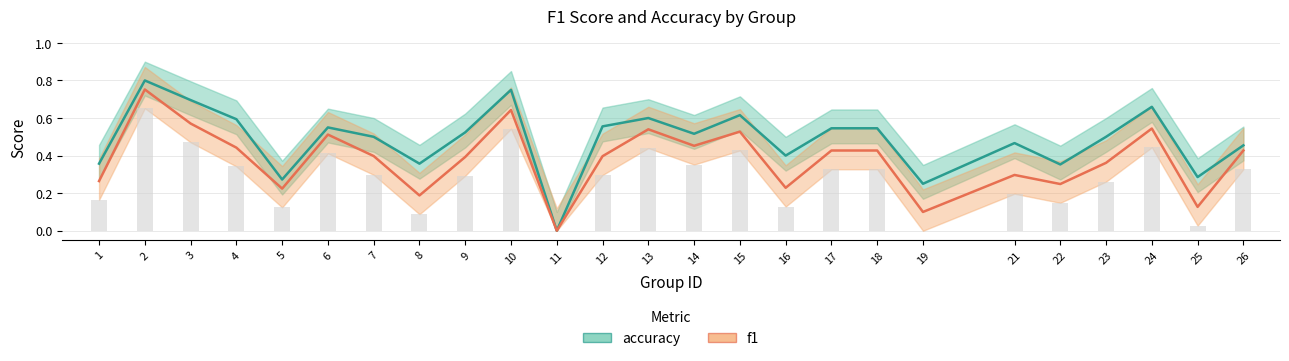

What is the difference between the accuracy values at 25 and 2?

0.5